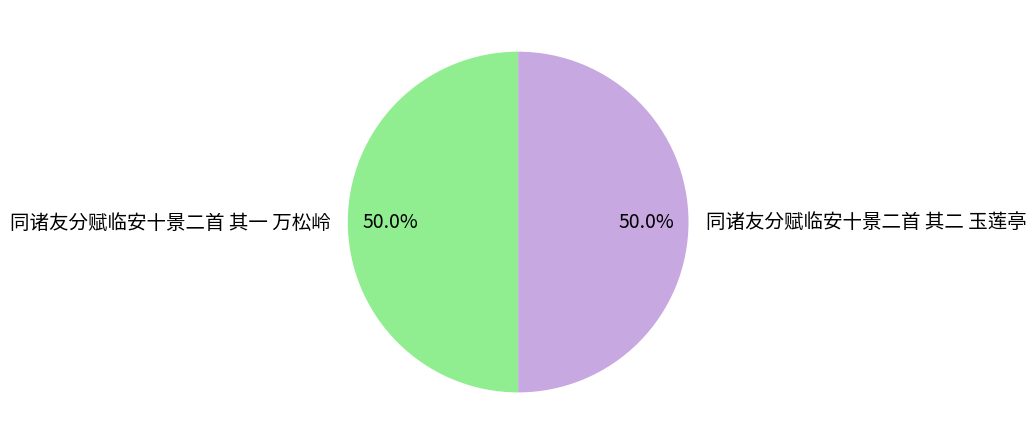

Approximately how many times larger is the value at 同诸友分赋临安十景二首 其一 万松岭 compared to 同诸友分赋临安十景二首 其二 玉莲亭?

1.0